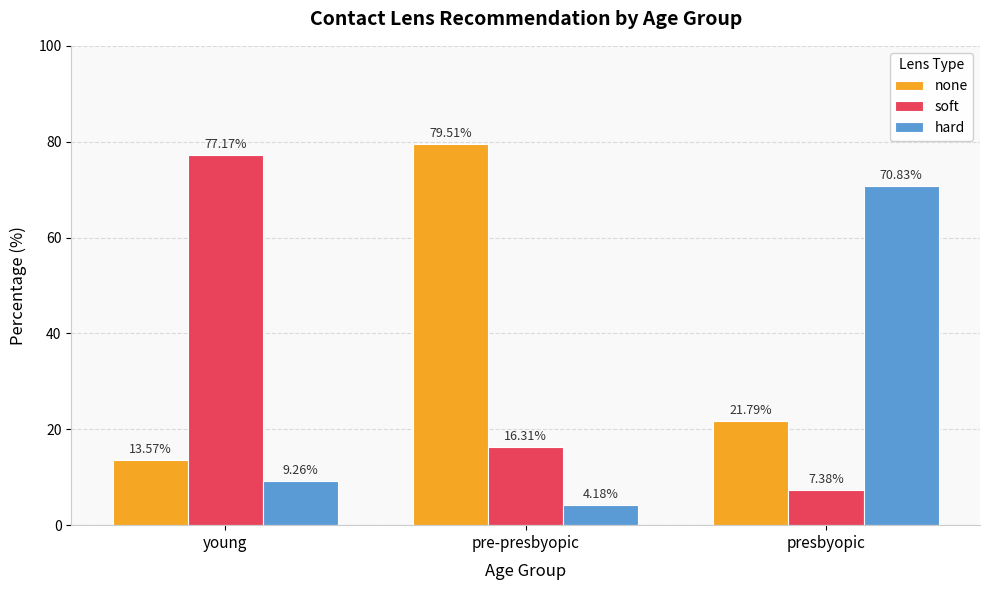

The none series shows 79.5 at pre-presbyopic. True or false?

True